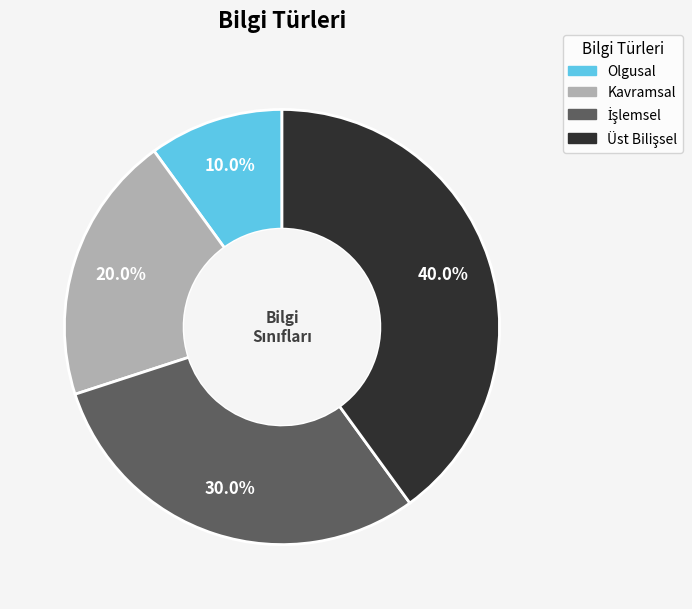

Which slice is the smallest?

Olgusal